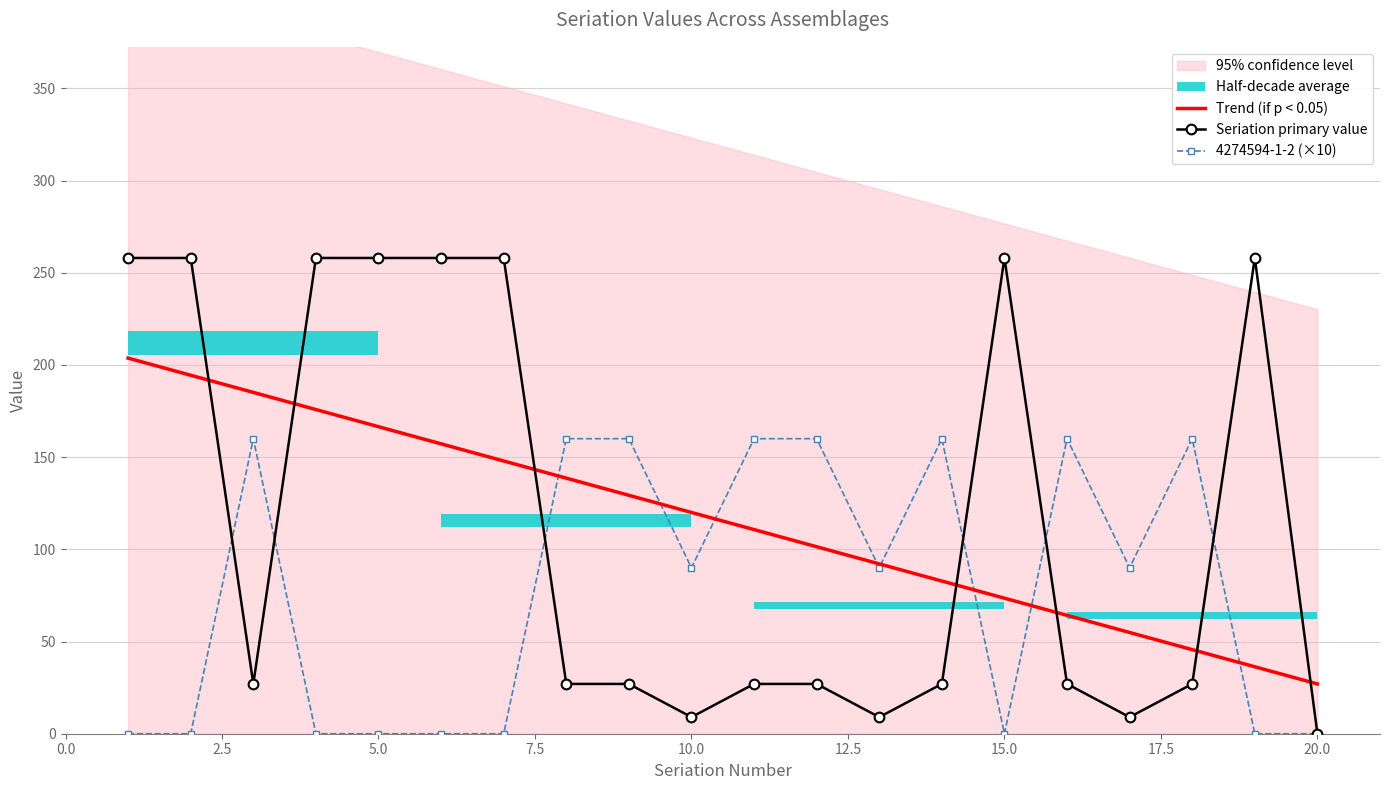

What is the maximum value for Trend (if p < 0.05)?

203.7